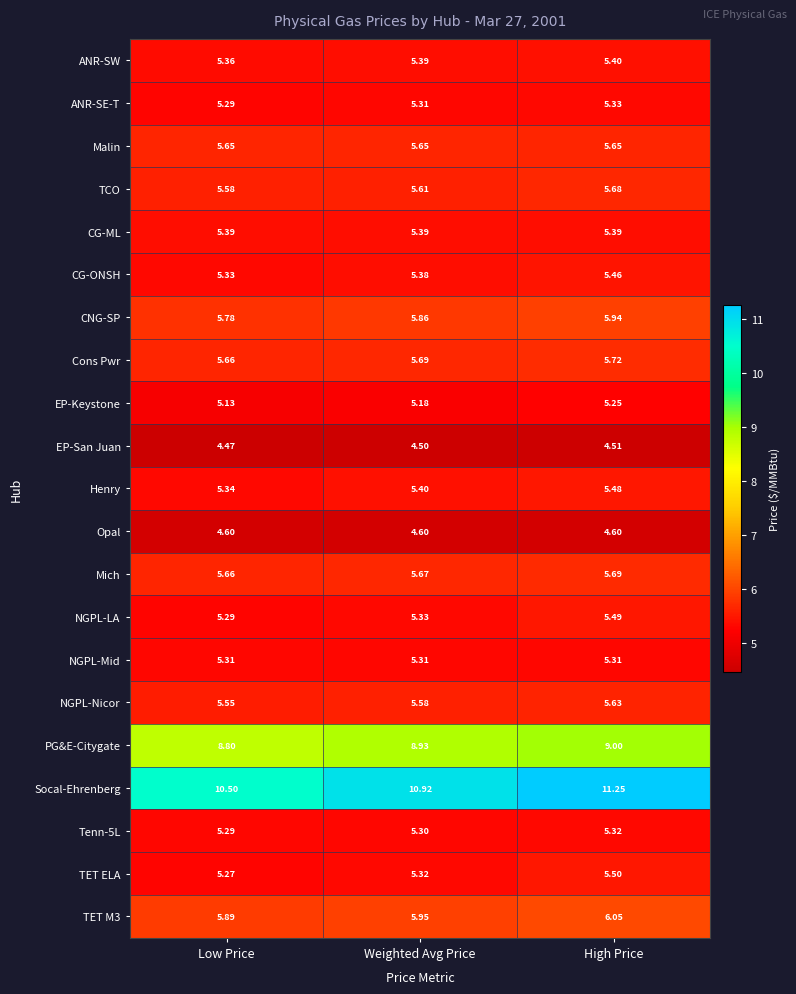

Which series has the largest range (max minus min)?

Socal-Ehrenberg